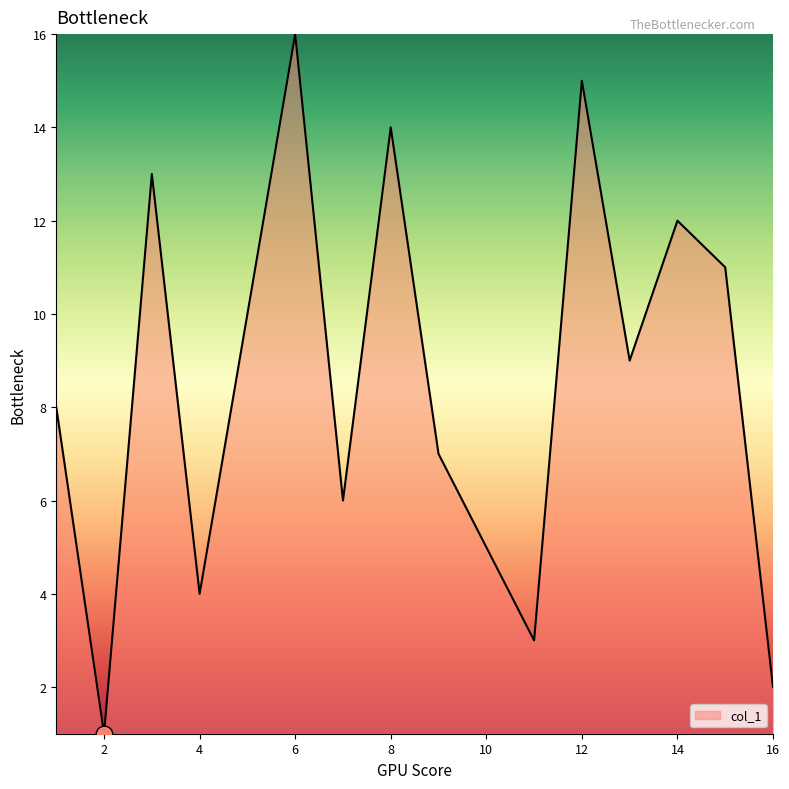

What is the difference between the maximum and minimum values?

15